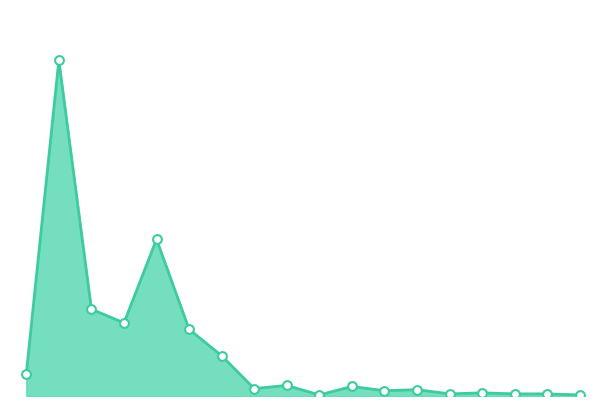

How many lines are shown in the chart?

1